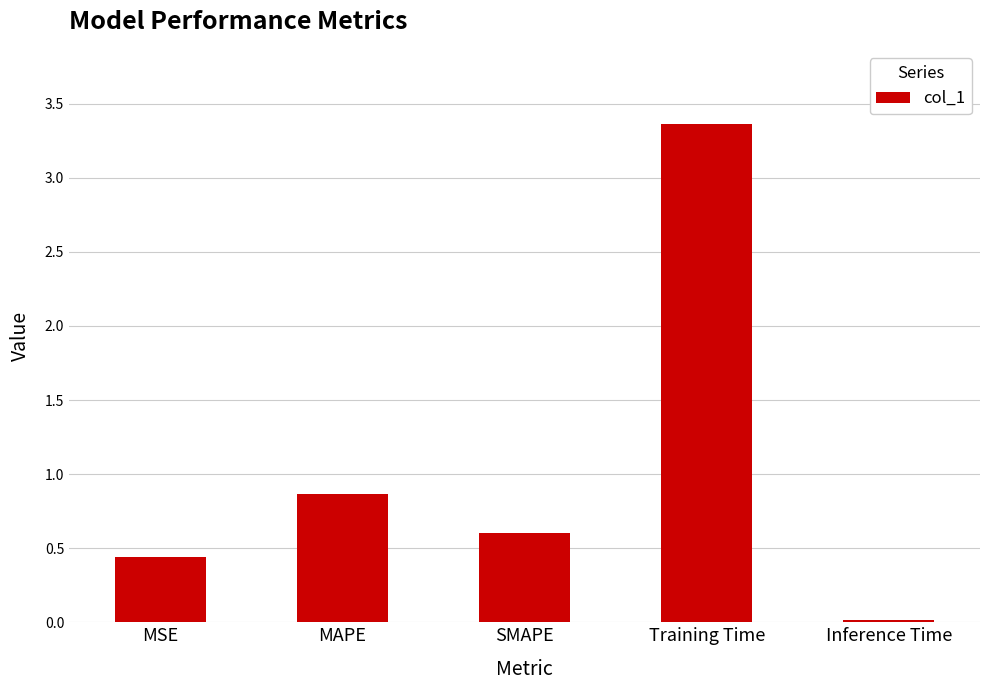

Which has a higher value, Training Time or MAPE?

Training Time